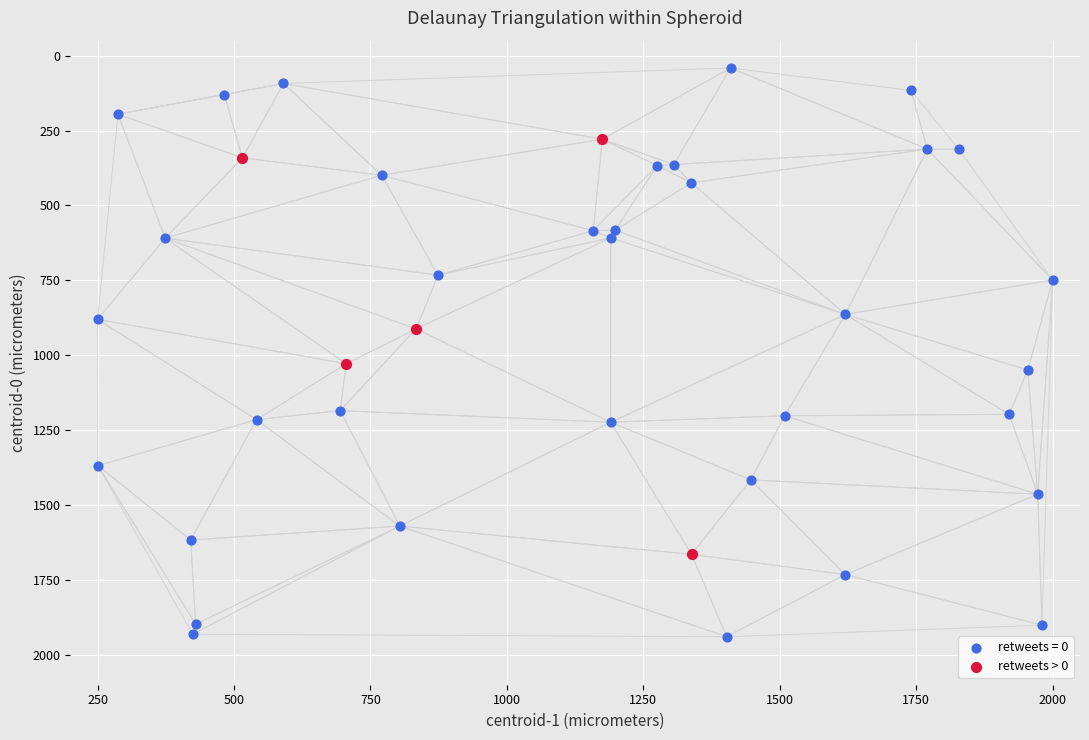

Which series reaches the maximum Y coordinate?

retweets = 0